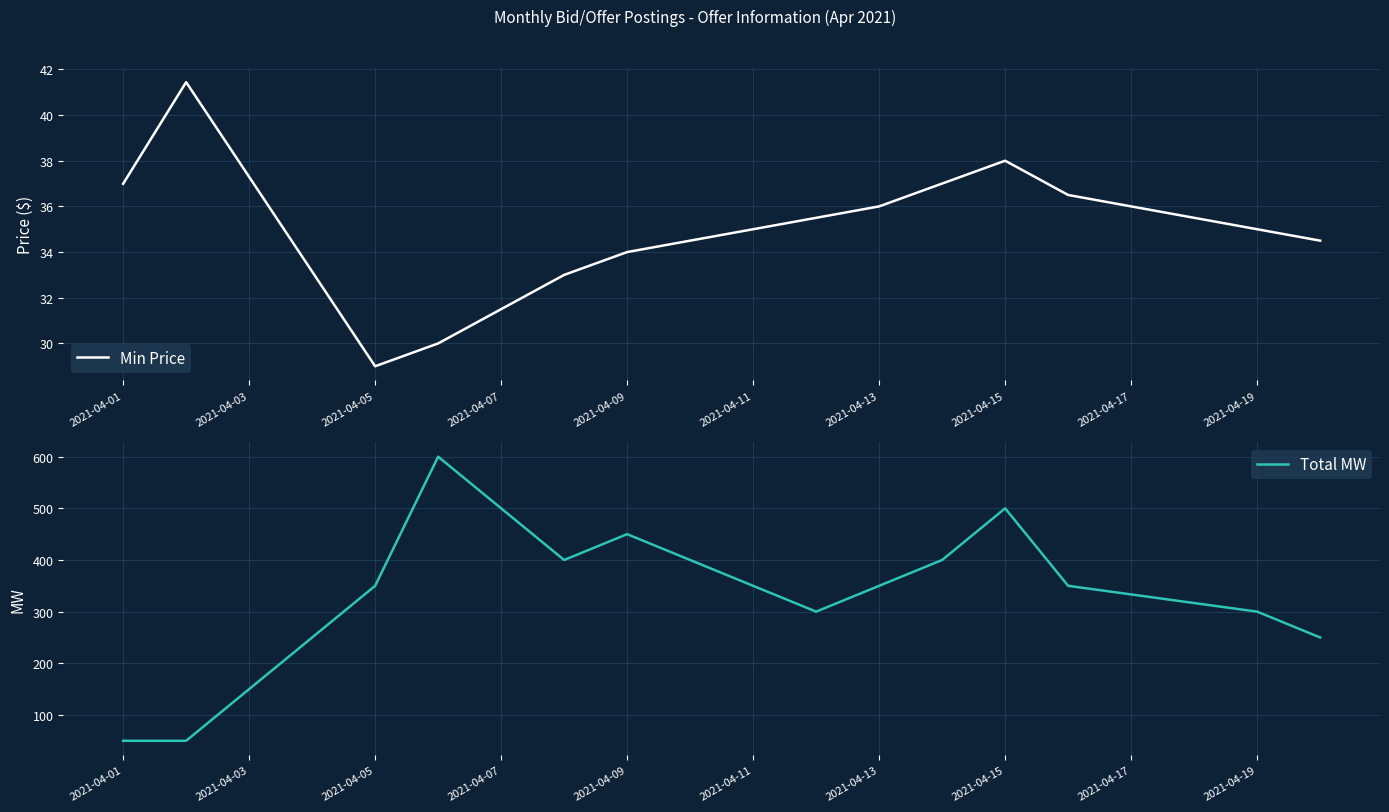

The Min Price series shows 31.5 at 2021-04-07. True or false?

True